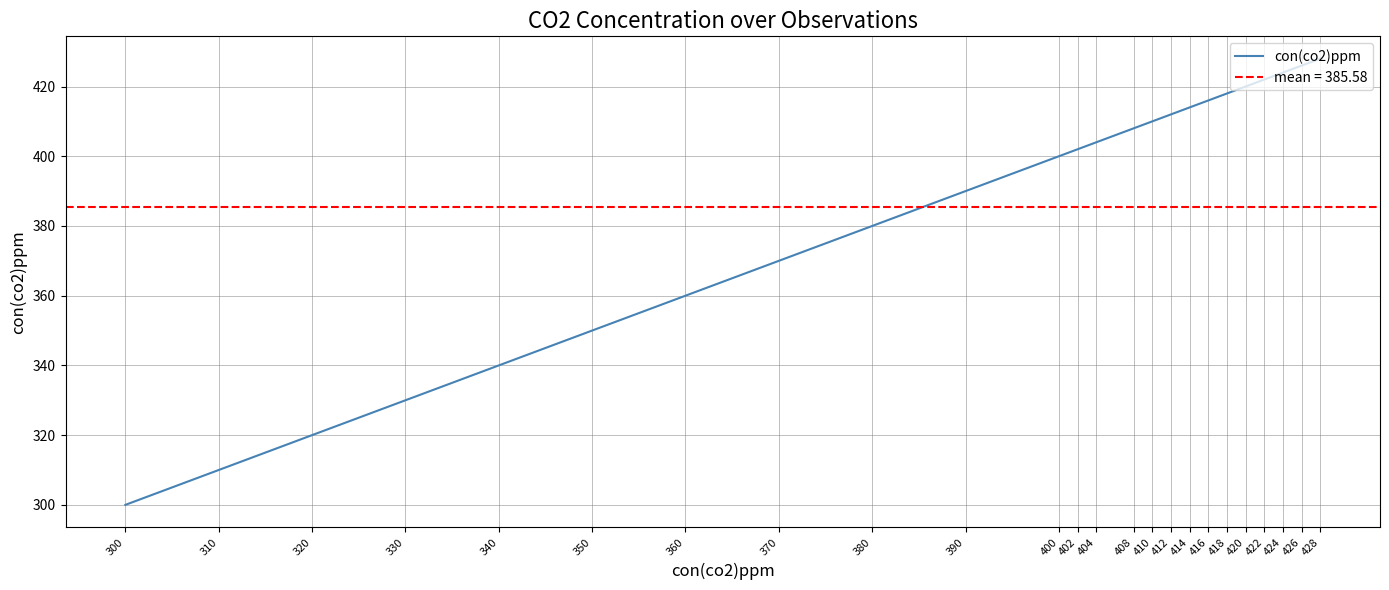

Which label corresponds to the largest value in the chart?

428